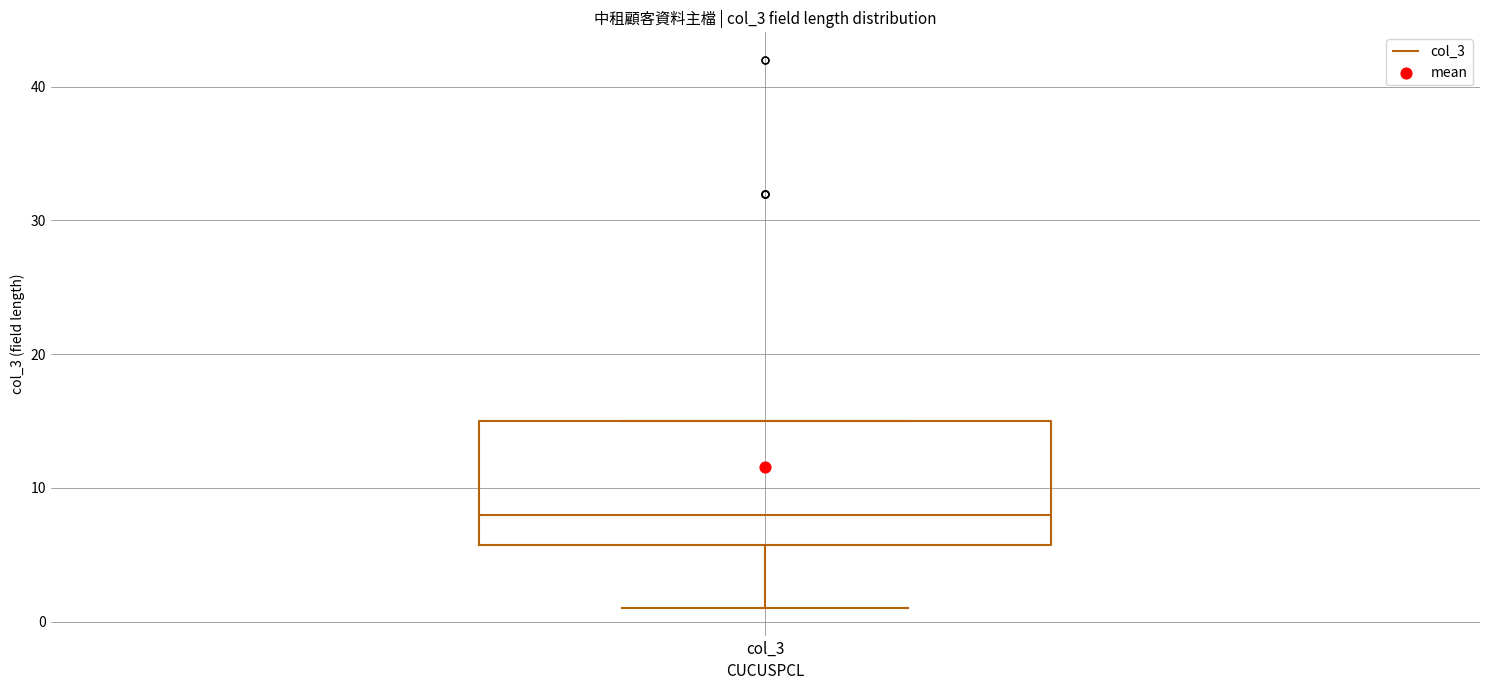

Transcribe this box plot: give where the median line is, the range the box spans, and where the two whiskers end, as read against the y-axis. The values are not printed on the chart, so give them approximately, as read against the axis.

median 8, box 6 to 15, whiskers 1 to 15